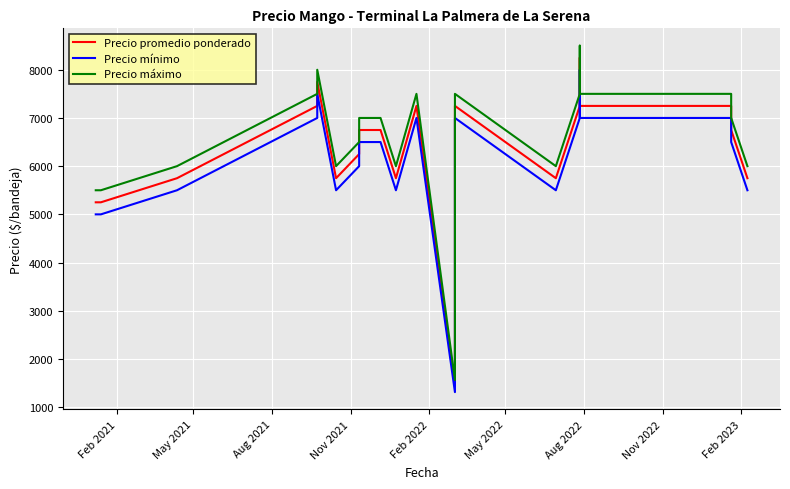

What are all the series names shown in the legend?

Precio promedio ponderado, Precio mínimo, Precio máximo